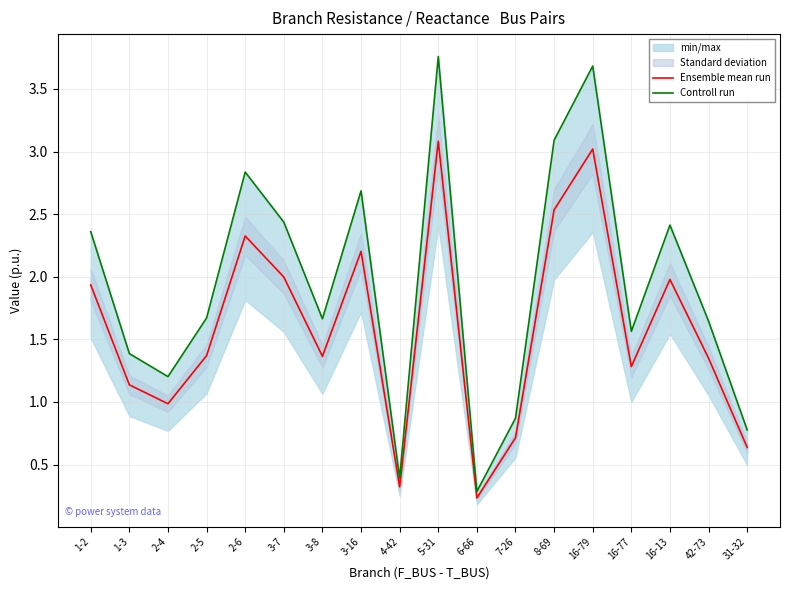

What position from the left is 6-66?

11